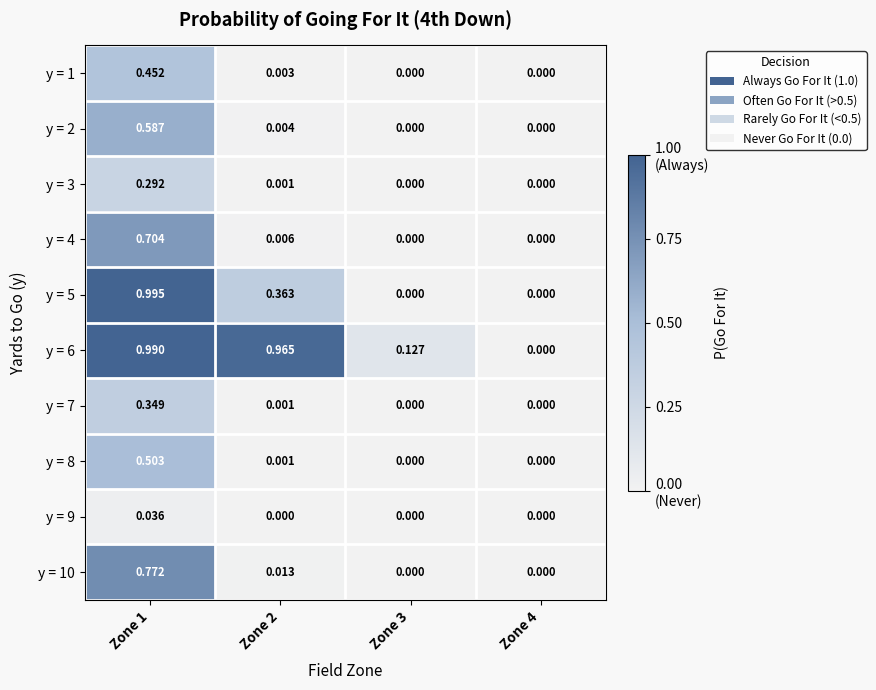

How many distinct data groups are displayed?

10